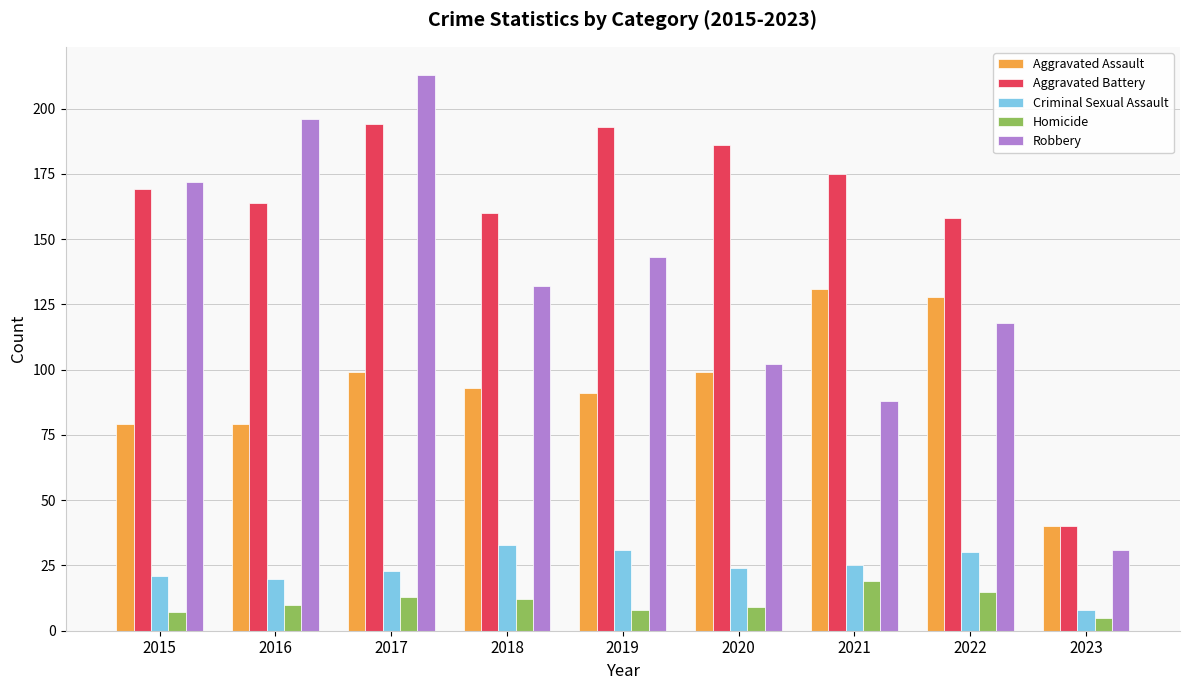

Which series has the largest range (max minus min)?

Robbery